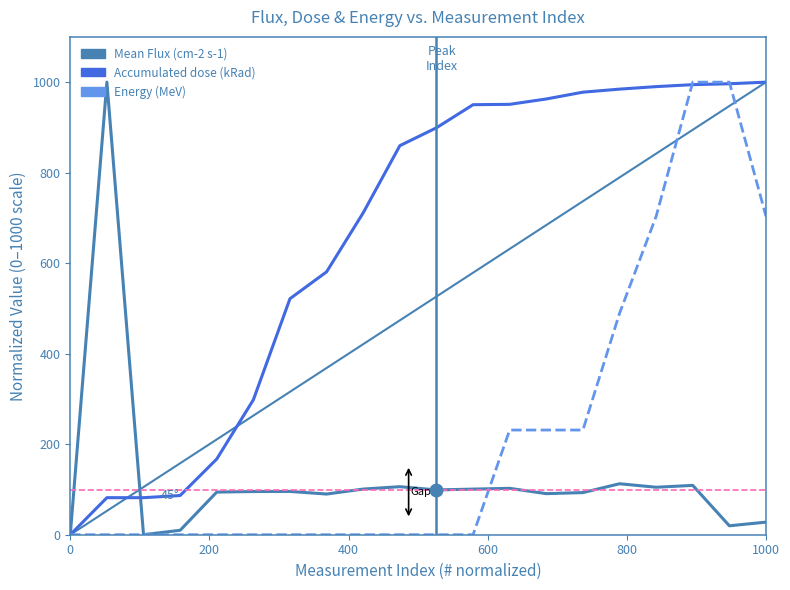

List the series in order of their overall mean, highest first.

Accumulated dose (kRad), Energy (MeV), Mean Flux (cm-2 s-1)